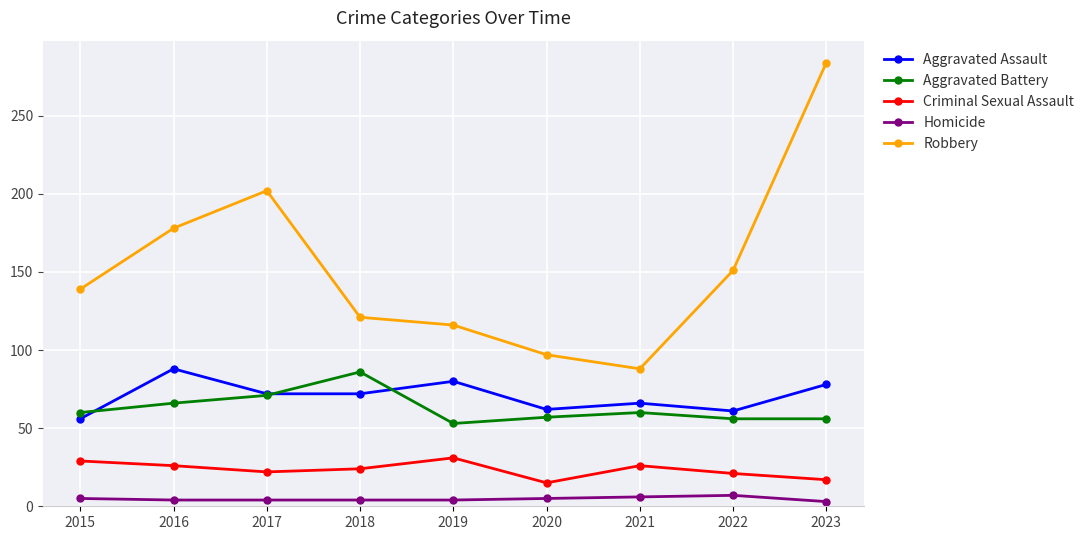

What is the minimum value for Aggravated Assault?

56